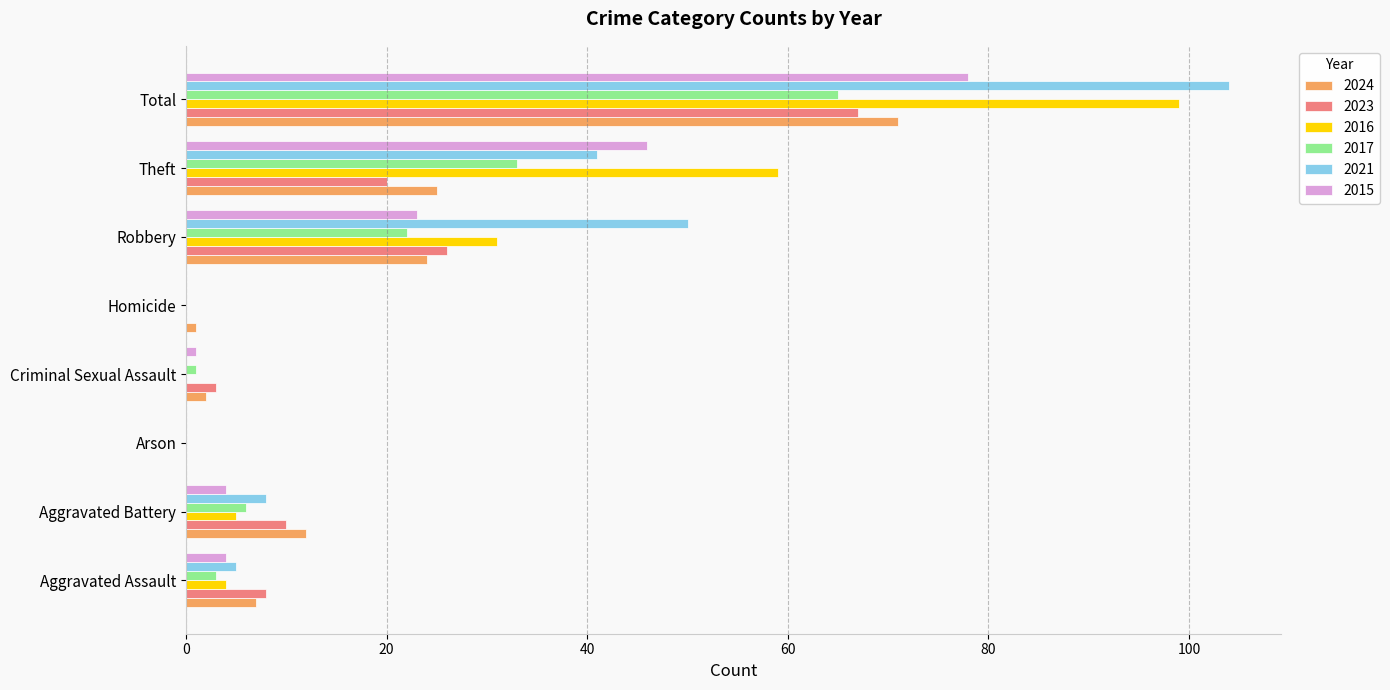

Which label corresponds to the largest value in the chart?

Total